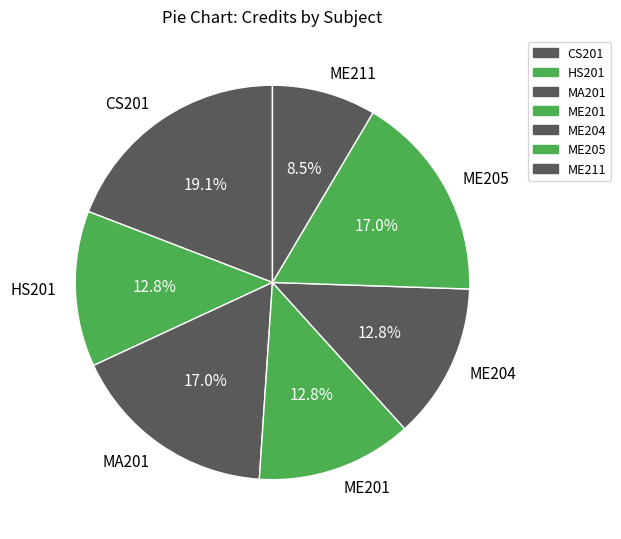

Is it true that ME204 is 13% of the pie?

True